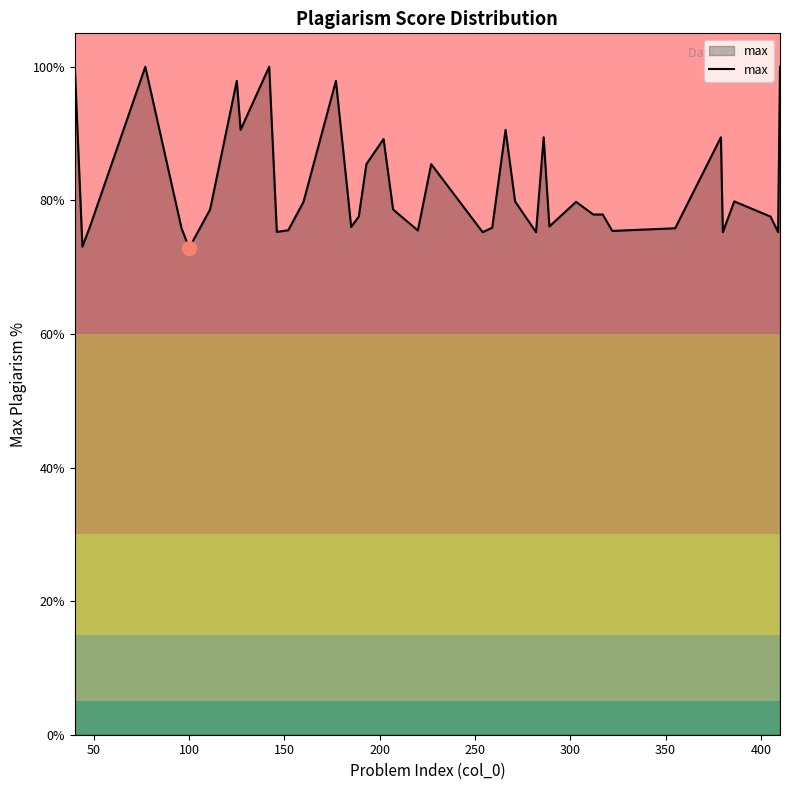

What is the minimum value shown in the chart?

72.9